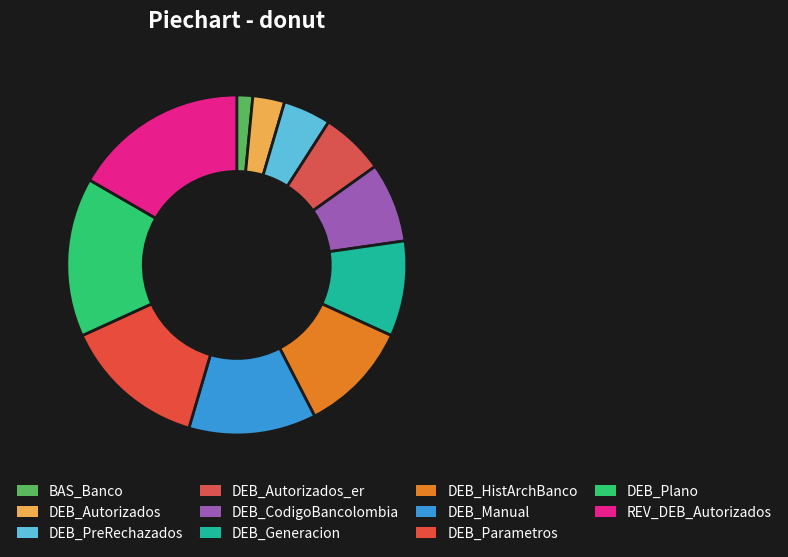

Which category has the smallest portion of the pie?

BAS_Banco